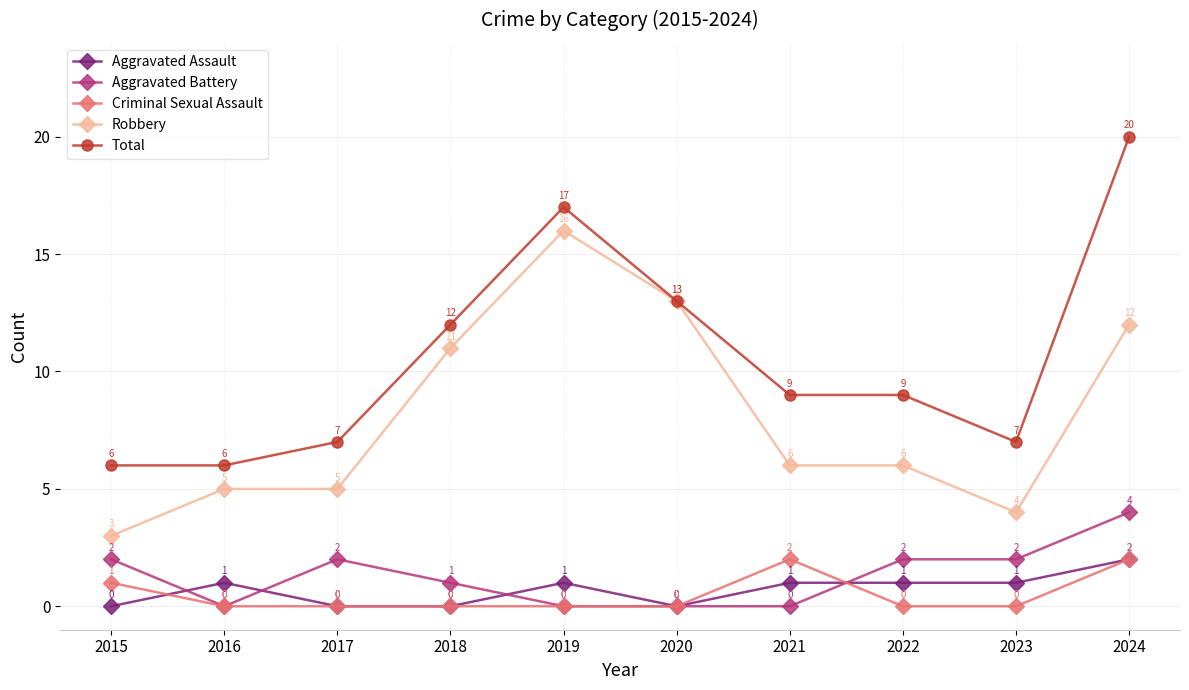

The value of Aggravated Assault at 2024 is 3. True or false?

False